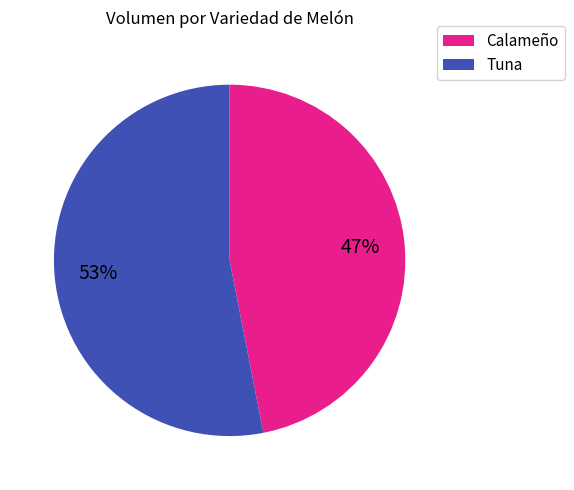

Is there a majority slice in this chart?

Yes